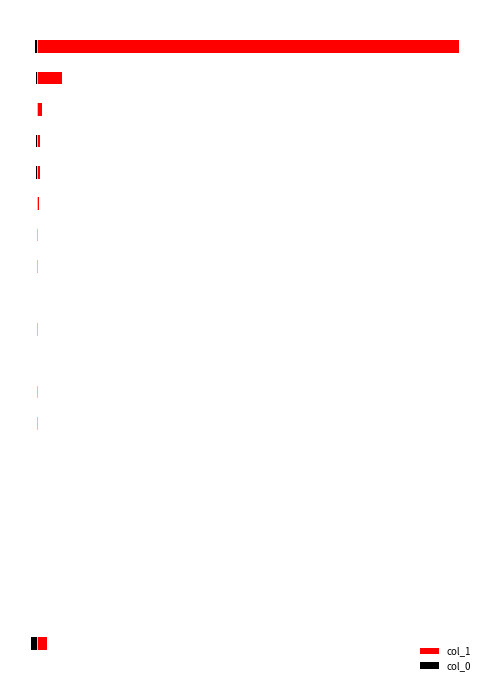

Are the bars horizontal?

Yes